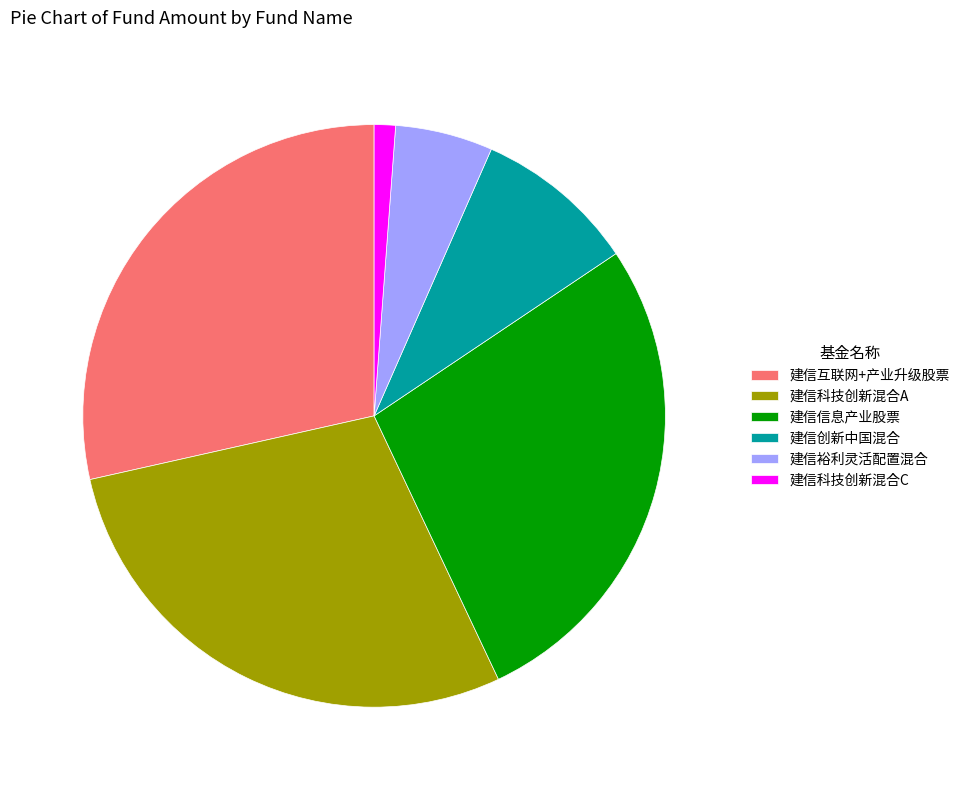

True or false: 建信信息产业股票 accounts for 27% of the total.

True